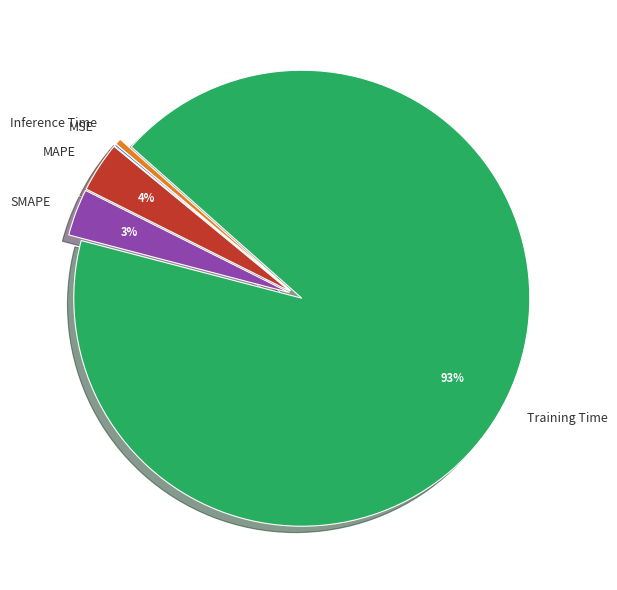

Is the sum of Training Time and SMAPE greater than half?

Yes